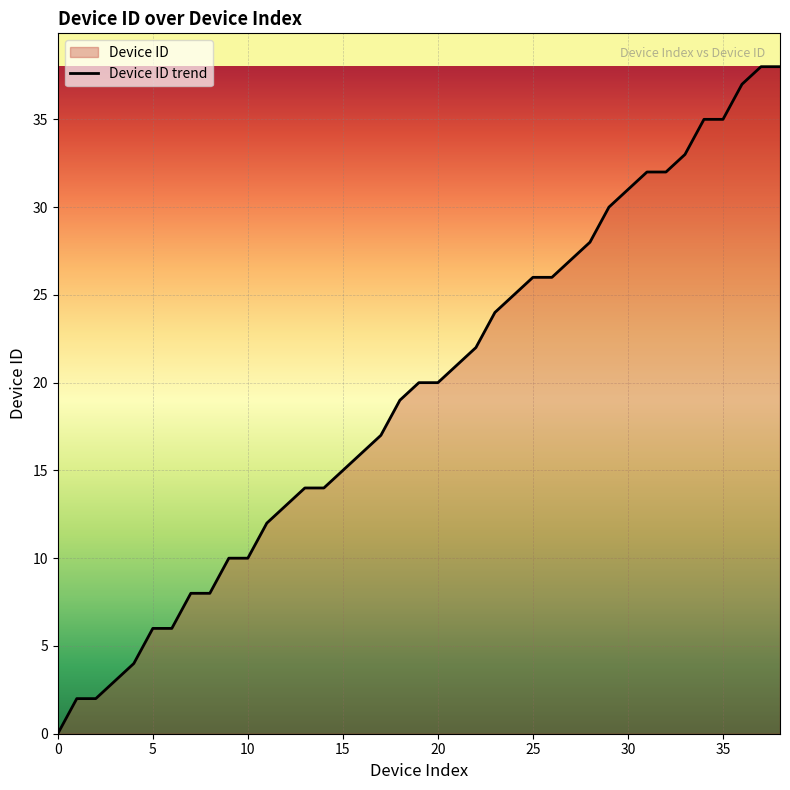

The chart shows a value of 14 at 0. True or false?

False